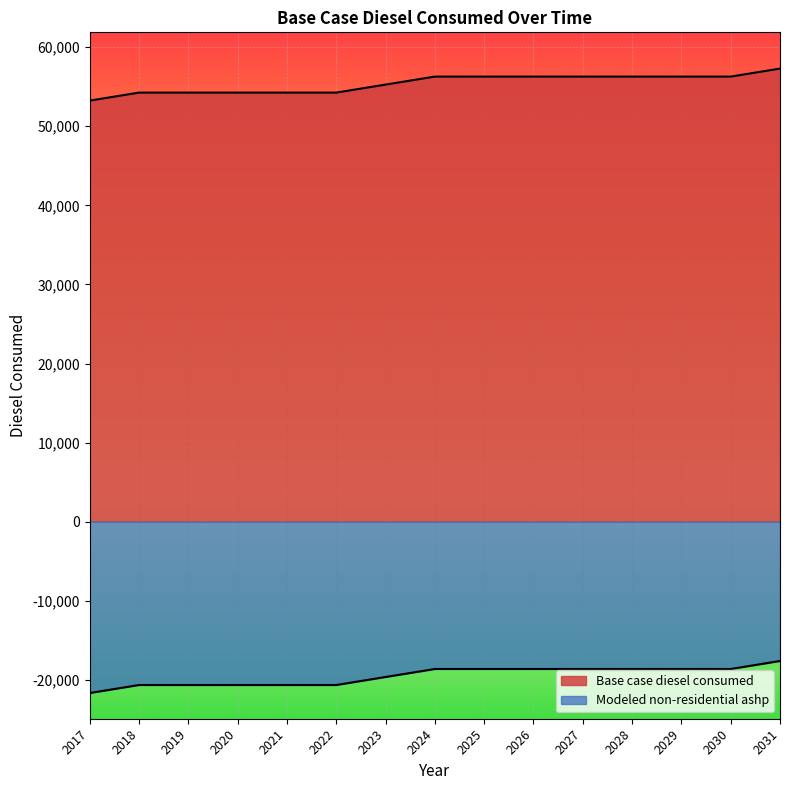

How many lines are shown in the chart?

2